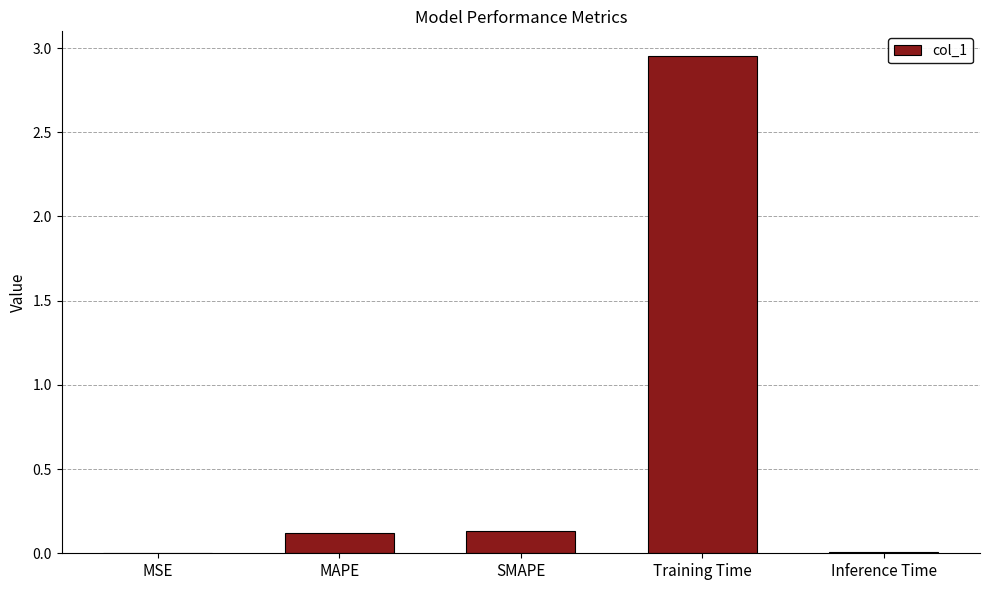

Is it true that the value at SMAPE is 0.1?

True